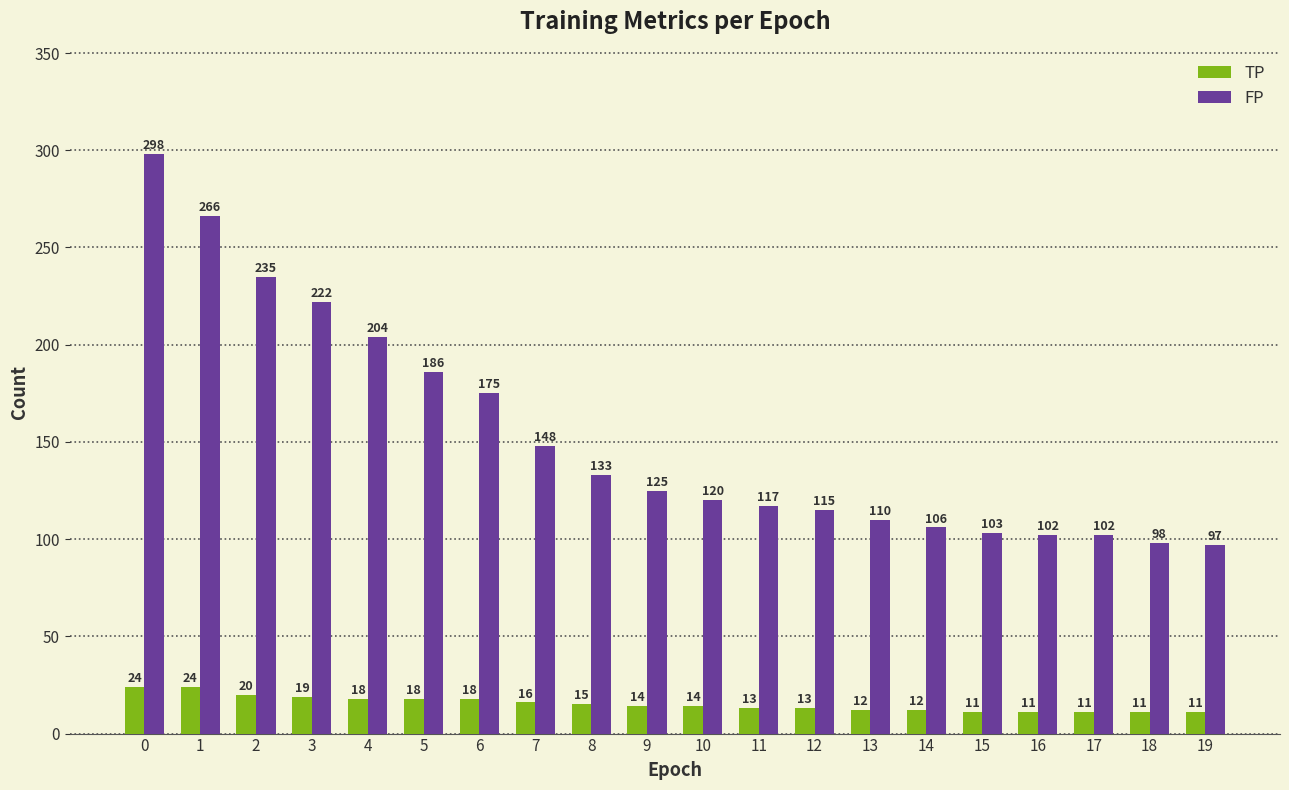

How many categories are shown in the chart?

20